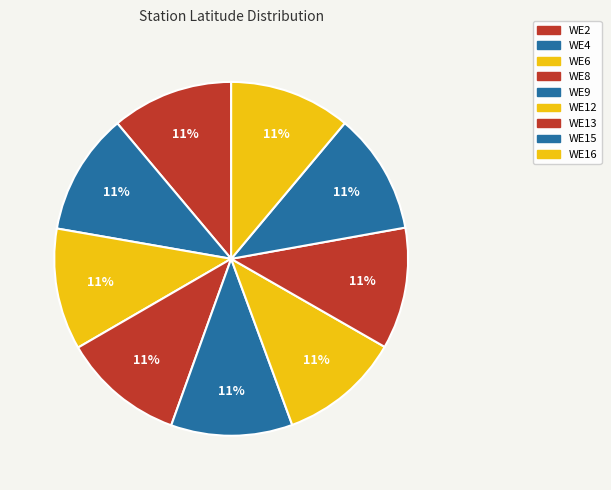

How many slices are in this pie chart?

9